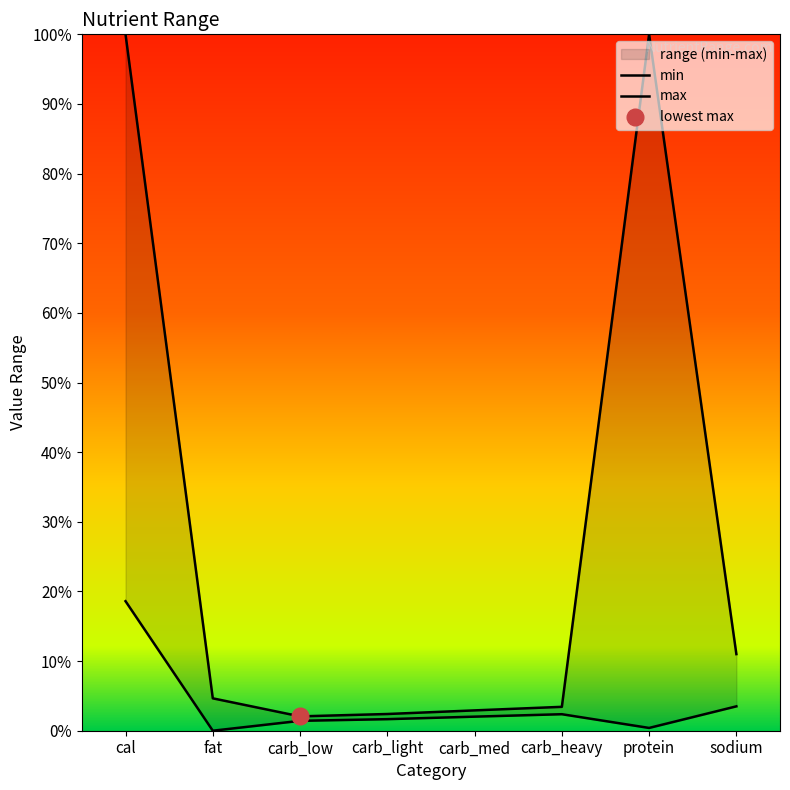

Rank the series at carb_heavy from lowest to highest value.

min, max